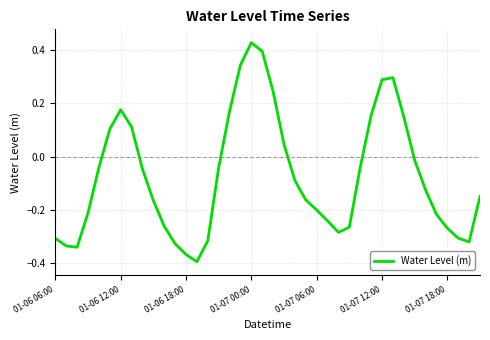

What is the difference between the maximum and minimum values?

0.8